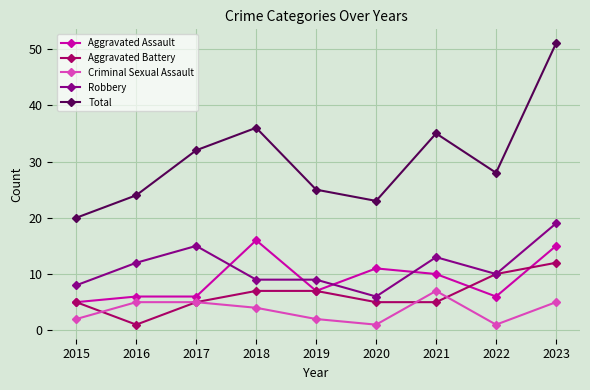

At which category does Robbery reach its first local peak?

2017